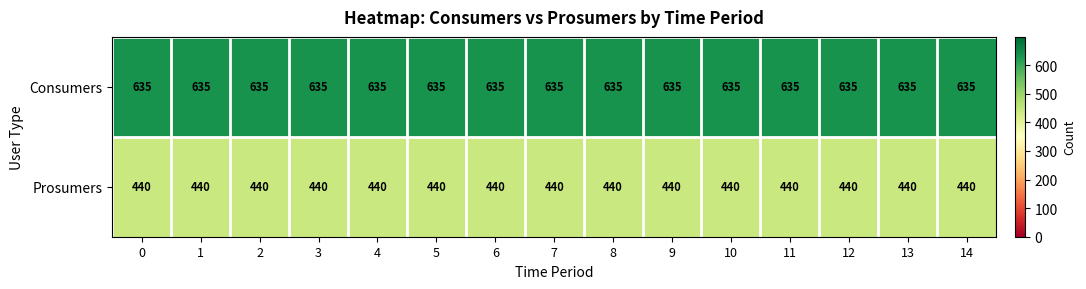

What is the highest value of the Consumers series?

635